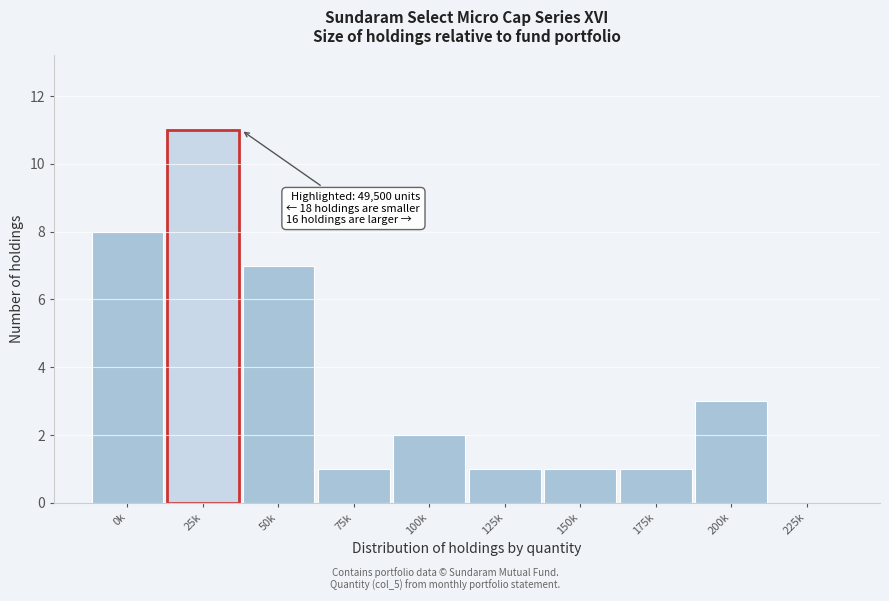

Reading left to right, what are all the values shown in this chart?

0k=8	25k=11	50k=7	75k=1	100k=2	125k=1	150k=1	175k=1	200k=3	225k=0